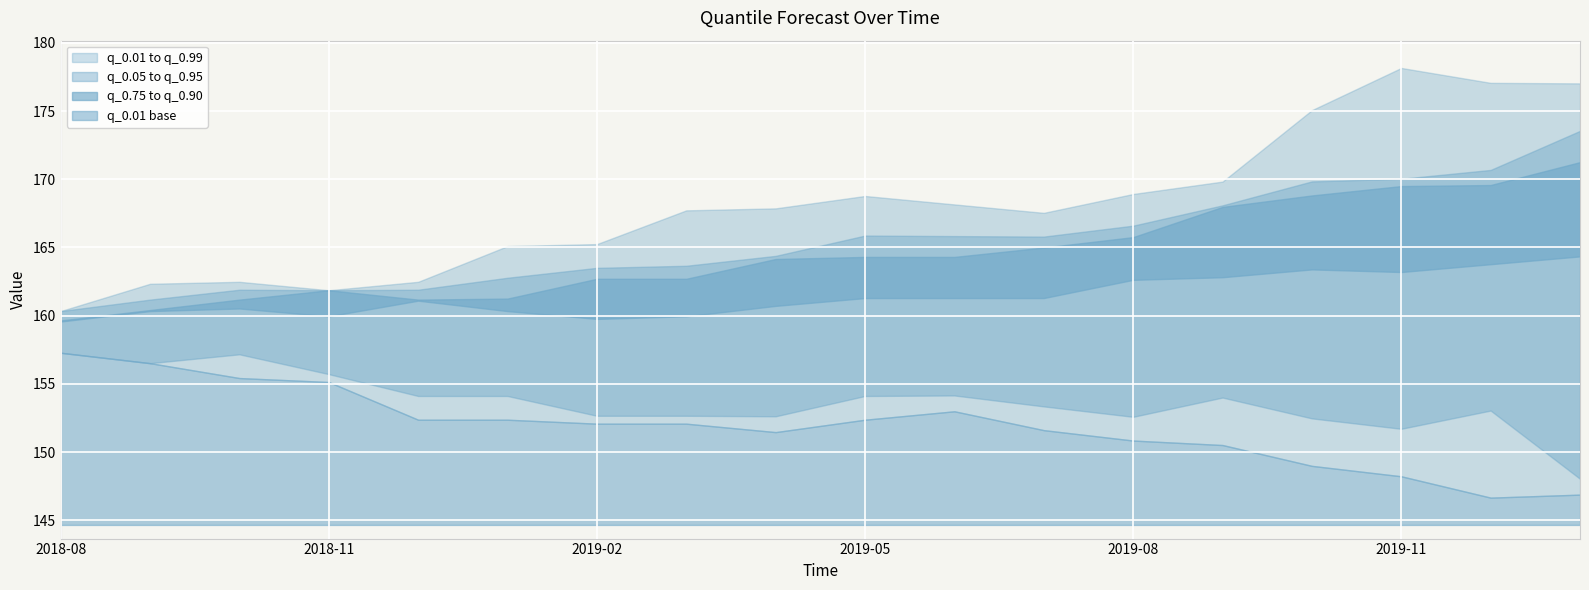

What is the value of the q_0.95 point at the 14th from the left?

168.1